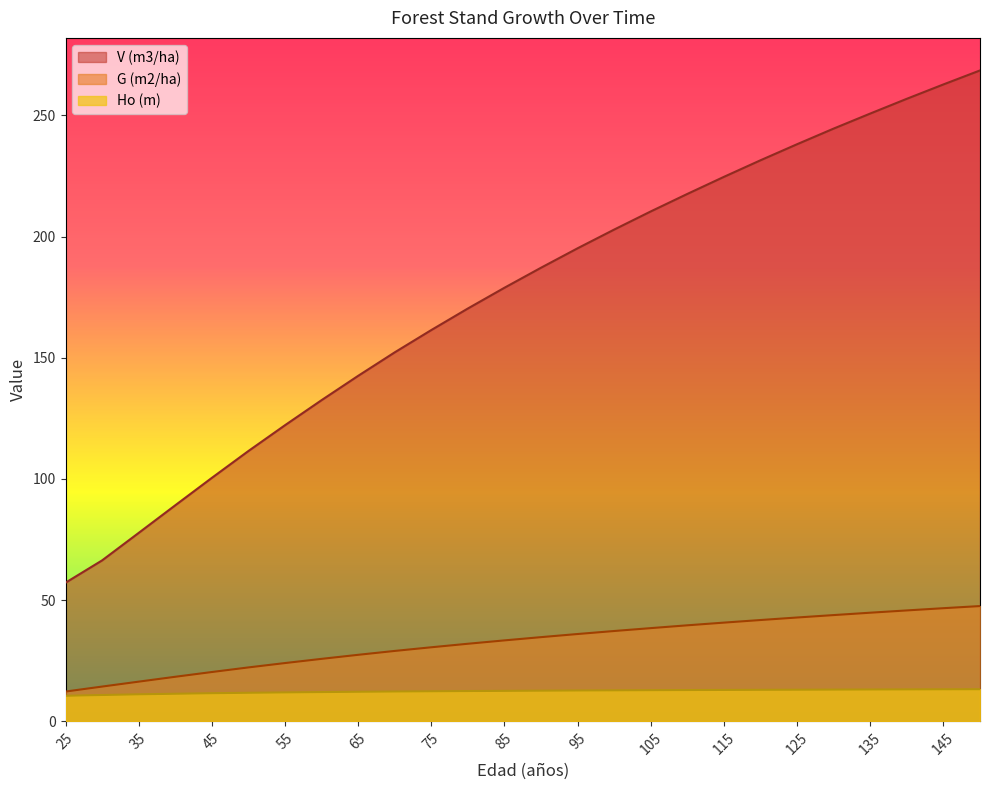

What is the spread (max minus min) of values at 120?

218.4